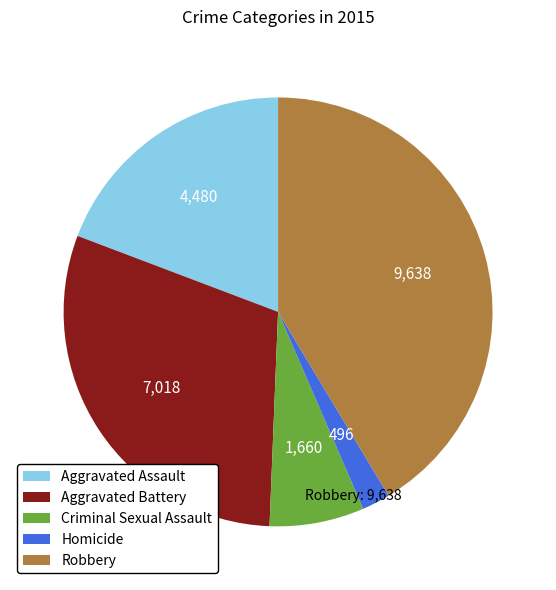

Which slice is the largest?

Robbery